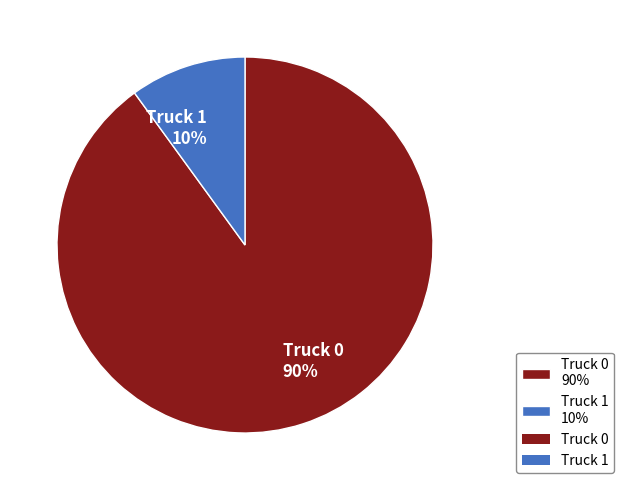

What is the largest slice in the pie chart?

Truck 0